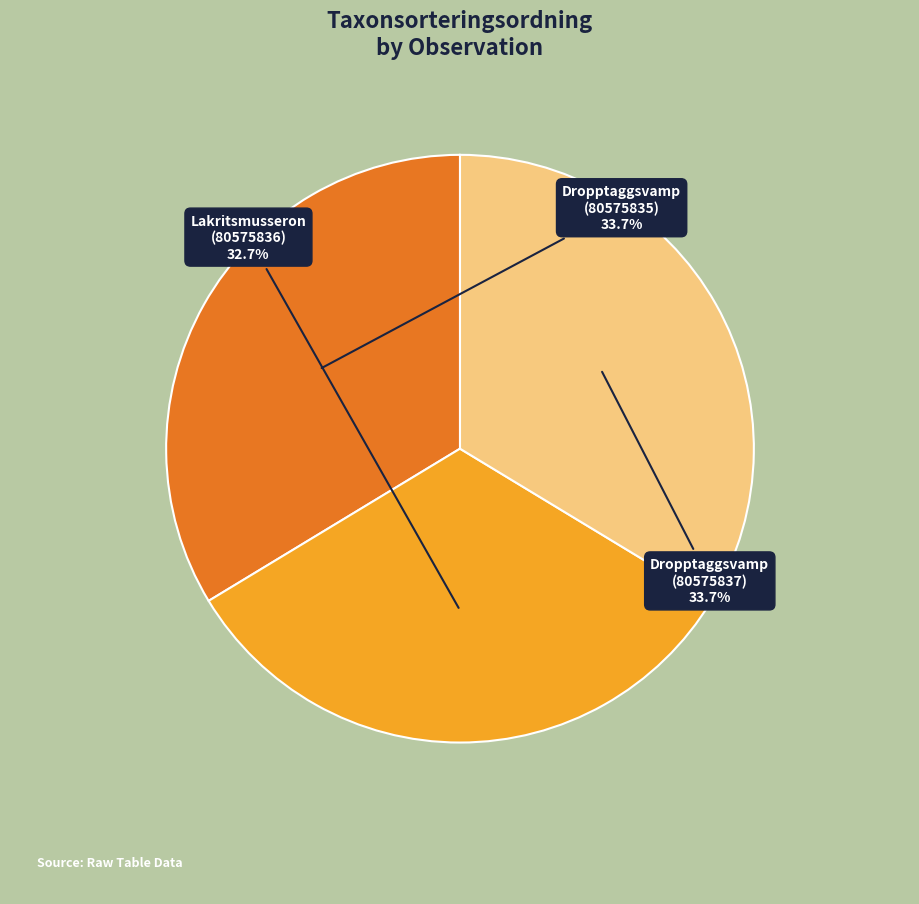

Does Dropptaggsvamp (80575835) represent more than half of the total?

No